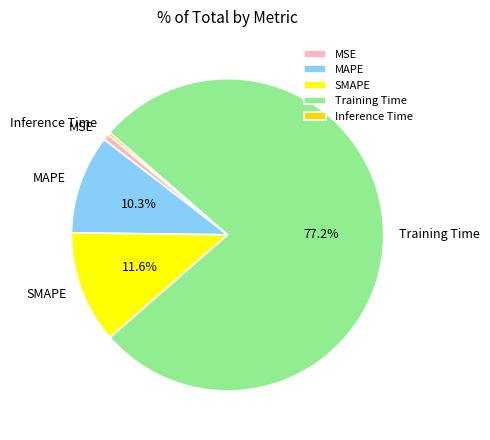

True or false: Training Time accounts for 83% of the total.

False